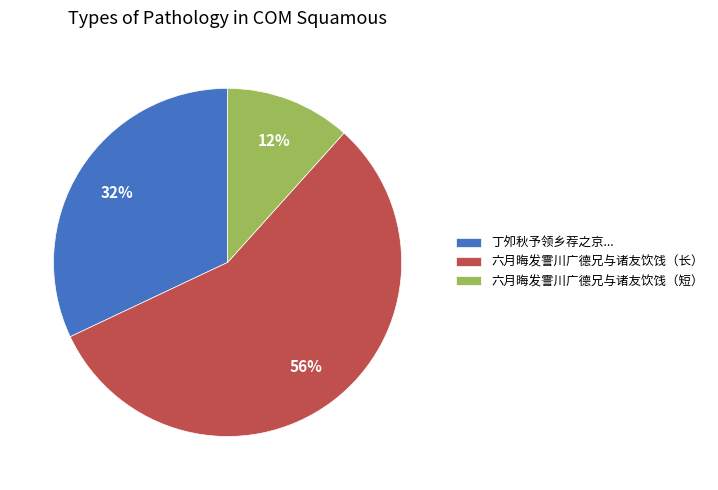

What percentage is the 六月晦发霅川广德兄与诸友饮饯（长） slice, to the nearest percent?

56%